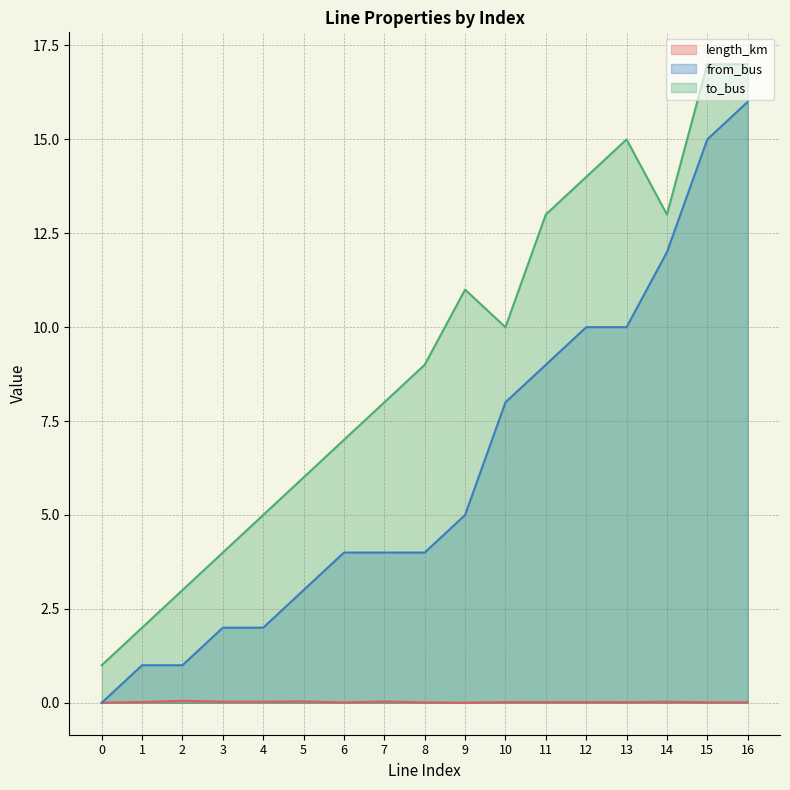

Reading right to left, transcribe all the data shown in this chart.

length_km: 16=0.0	15=0.0	14=0.0	13=0.0	12=0.0	11=0.0	10=0.0	9=0.0	8=0.0	7=0.0	6=0.0	5=0.0	4=0.0	3=0.0	2=0.1	1=0.0	0=0.0
from_bus: 16=16.0	15=15.0	14=12.0	13=10.0	12=10.0	11=9.0	10=8.0	9=5.0	8=4.0	7=4.0	6=4.0	5=3.0	4=2.0	3=2.0	2=1.0	1=1.0	0=0.0
to_bus: 16=17.0	15=17.0	14=13.0	13=15.0	12=14.0	11=13.0	10=10.0	9=11.0	8=9.0	7=8.0	6=7.0	5=6.0	4=5.0	3=4.0	2=3.0	1=2.0	0=1.0